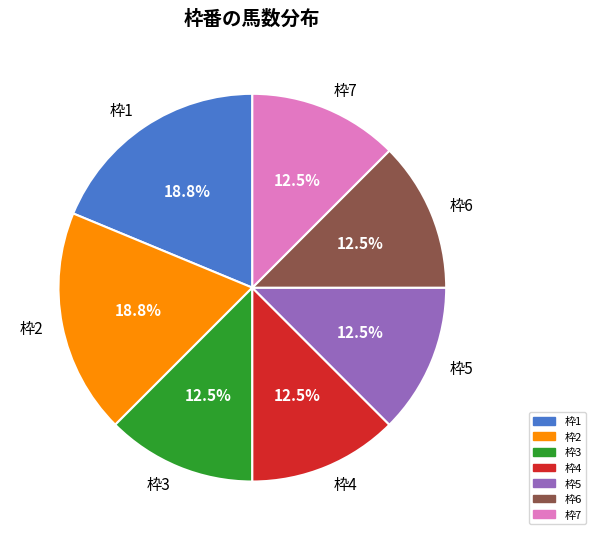

Combined, do 枠2 and 枠7 account for over 50%?

No